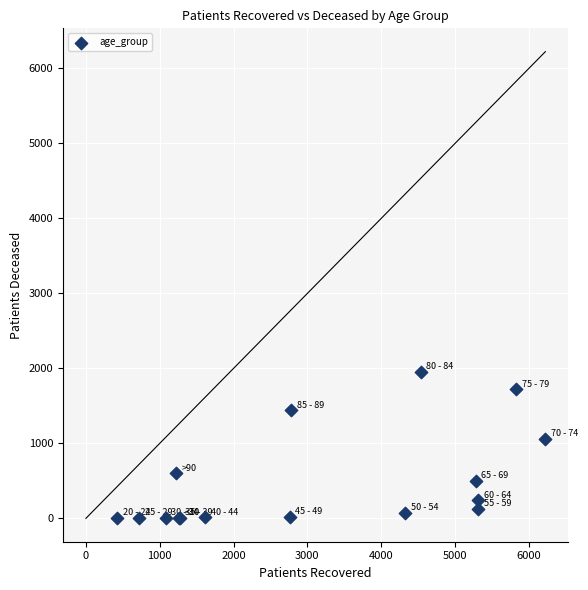

What Y value in the scatter plot is closest to 977?

1055